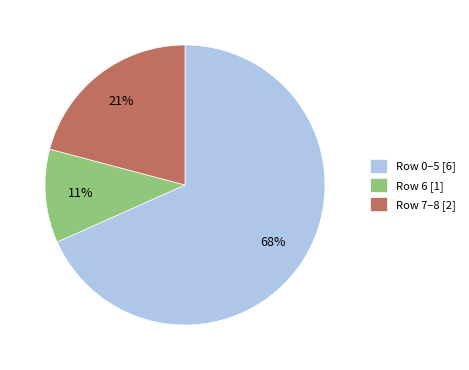

To the nearest percent, what is the average slice percentage?

33%